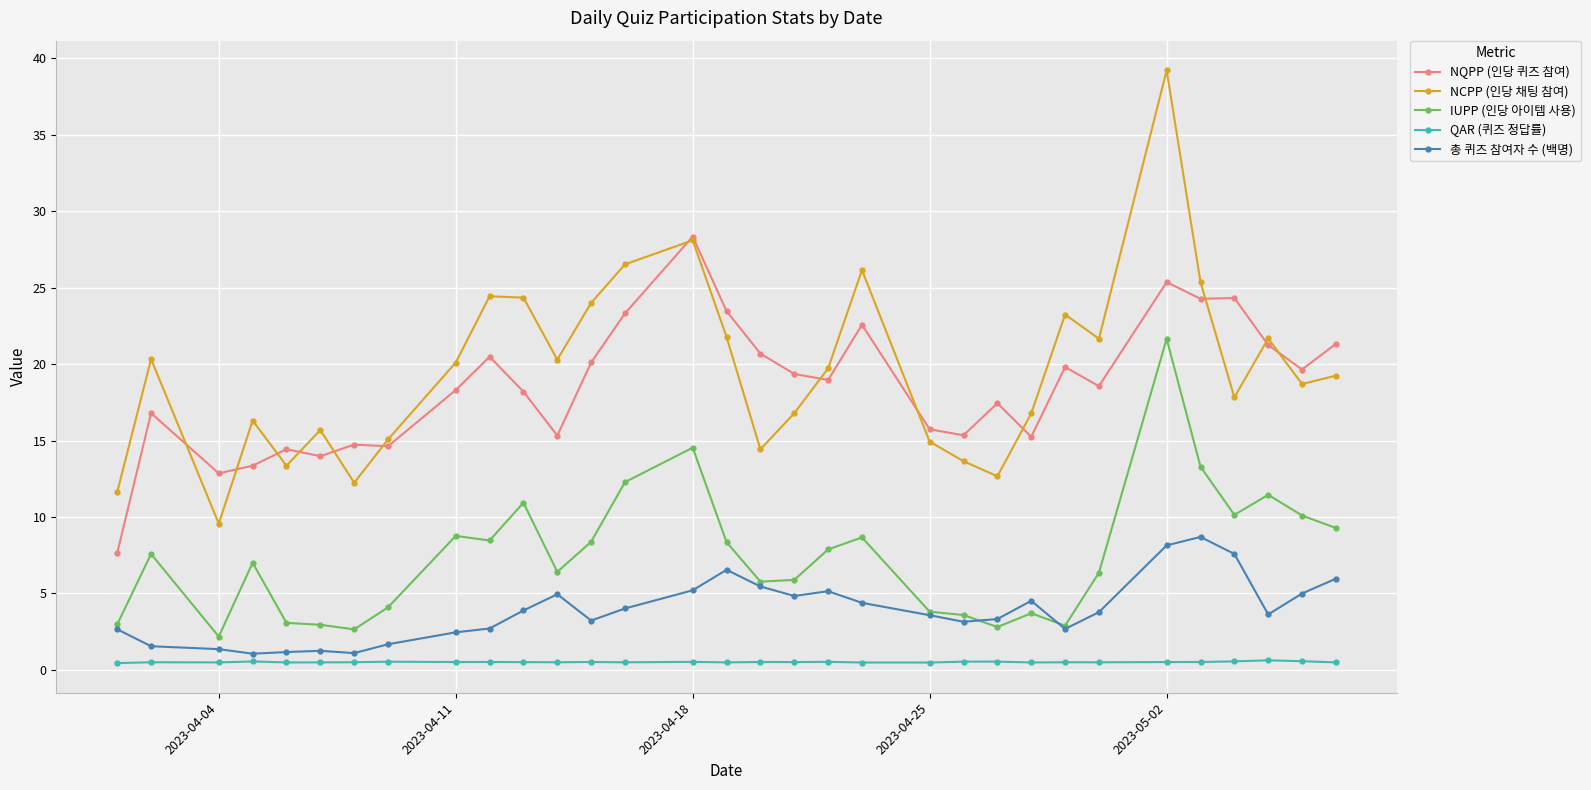

What is the sum of all QAR (퀴즈 정답률) values?

16.2